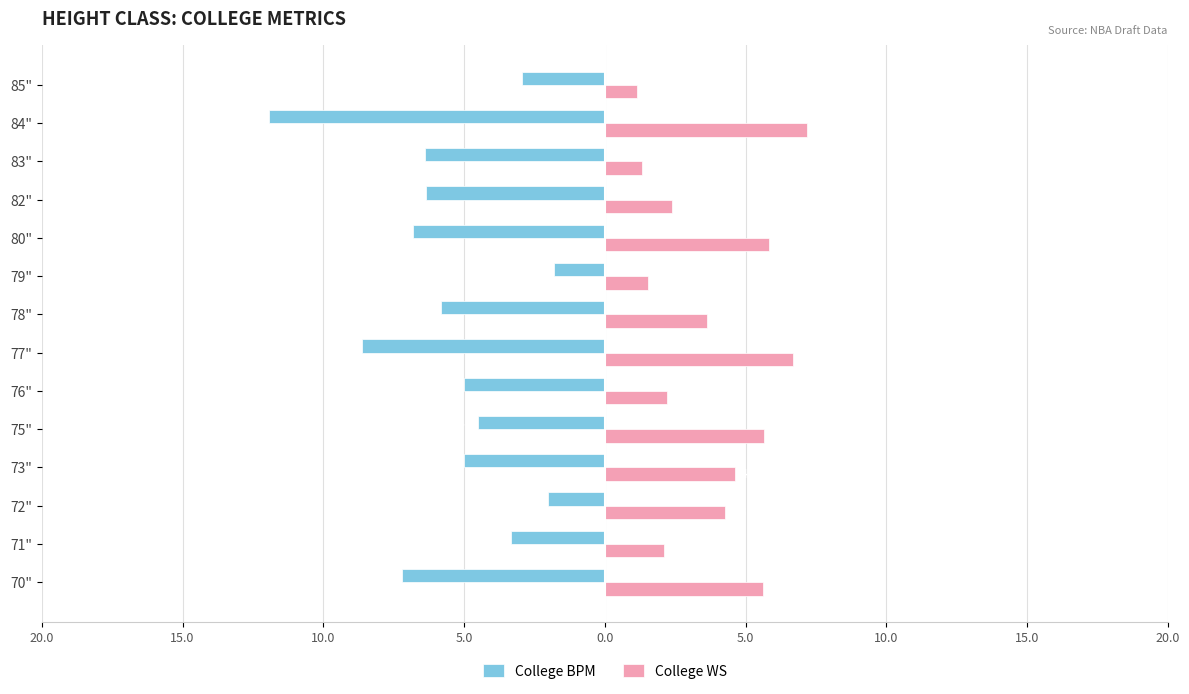

What is the value of the College BPM bar at the 6th from the left?

-5.0